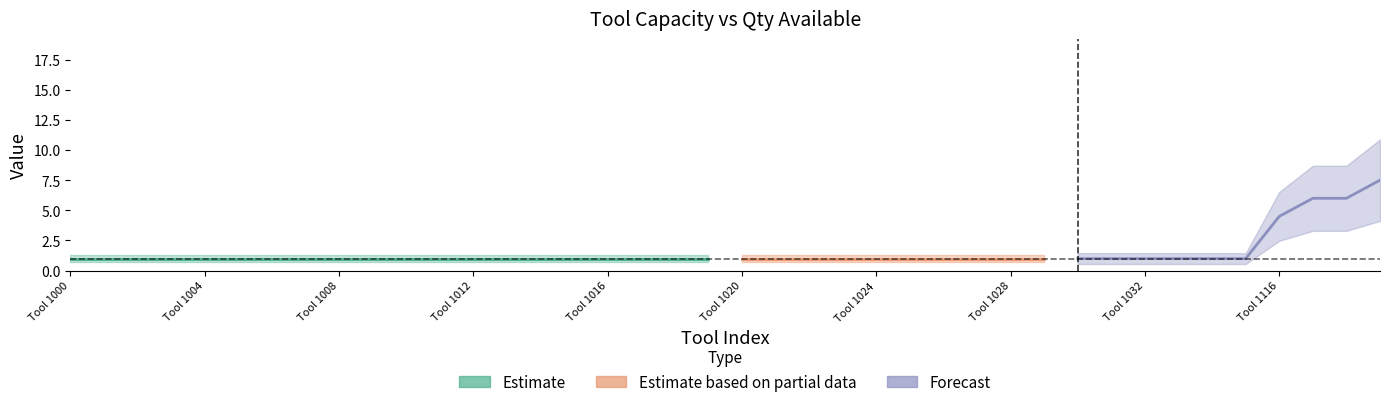

Is it true that Qty Available equals 1 at Tool 1005?

False